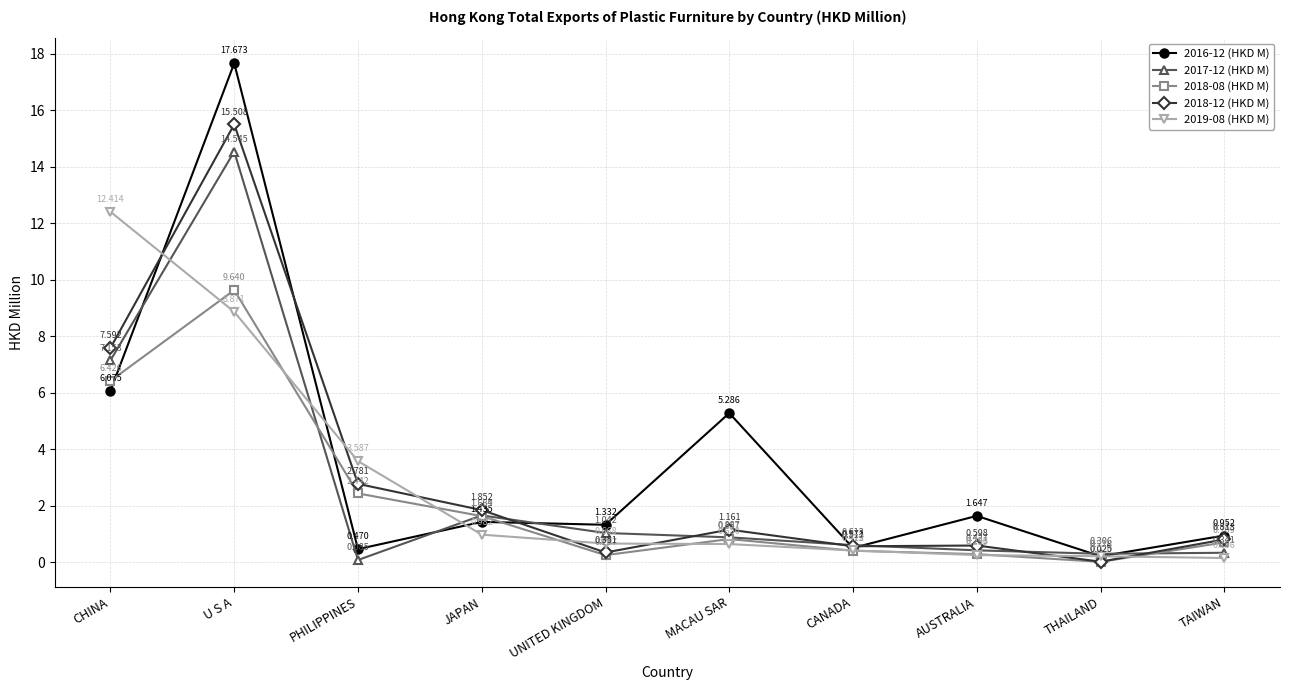

At which category is the sum across all series the highest?

U S A